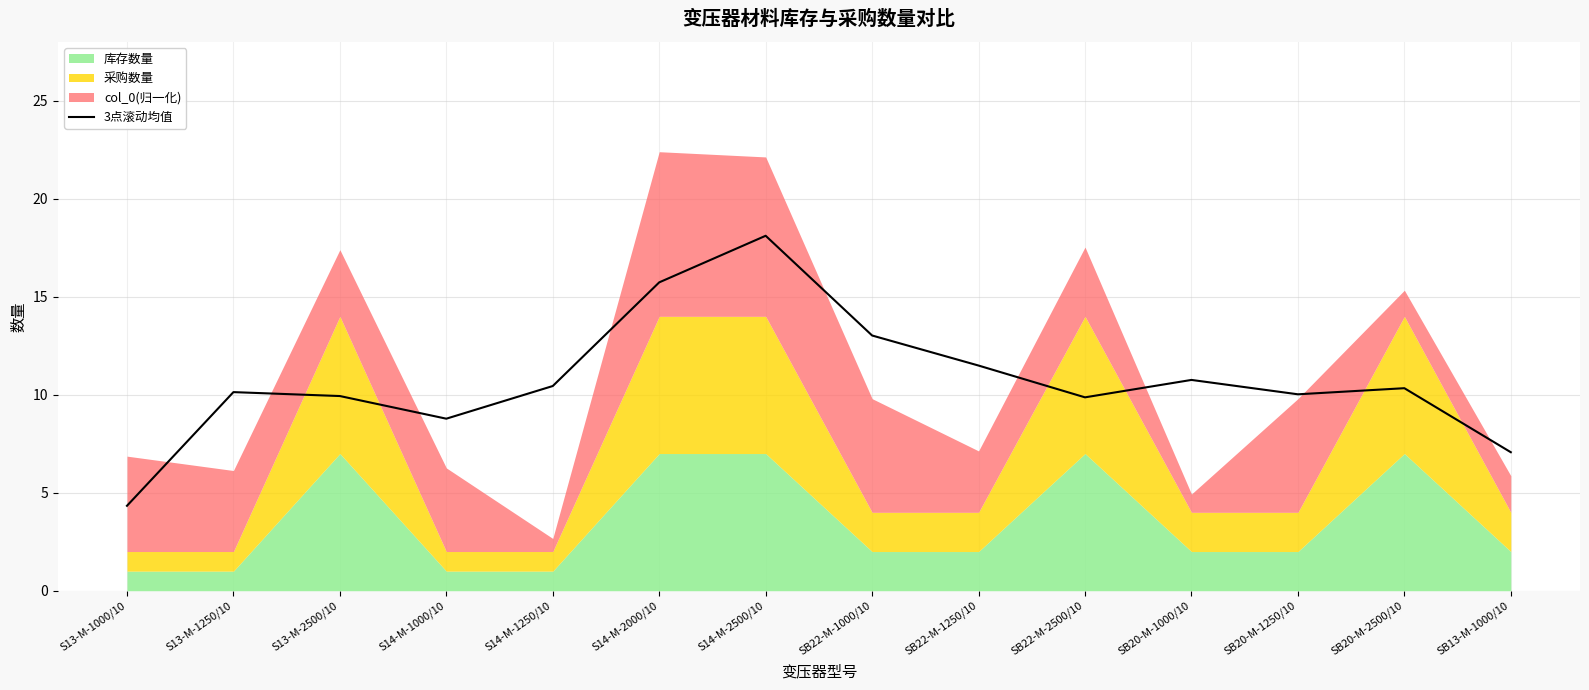

True or false: the data shows 16.4 at S13-M-1250/10.

False